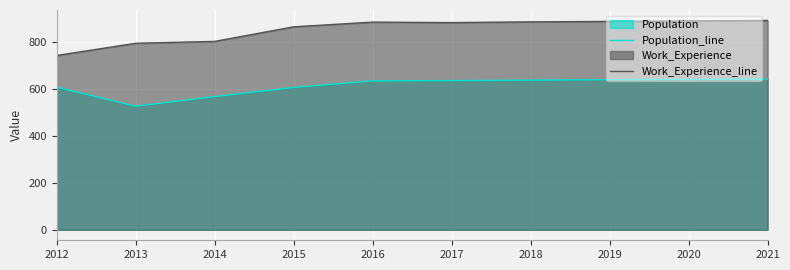

At which label does Work_Experience_line reach its peak?

2021